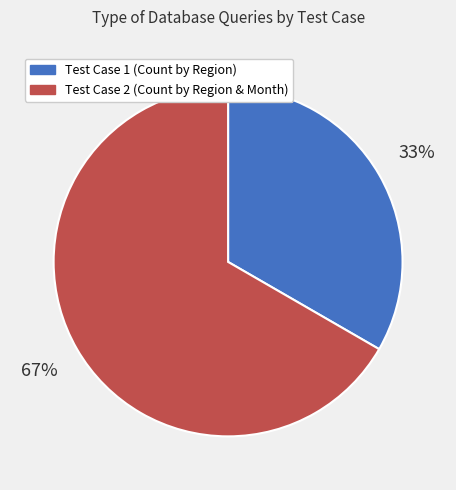

To the nearest percent, what percentage of the pie is Test Case 1 (Count by Region)?

33%